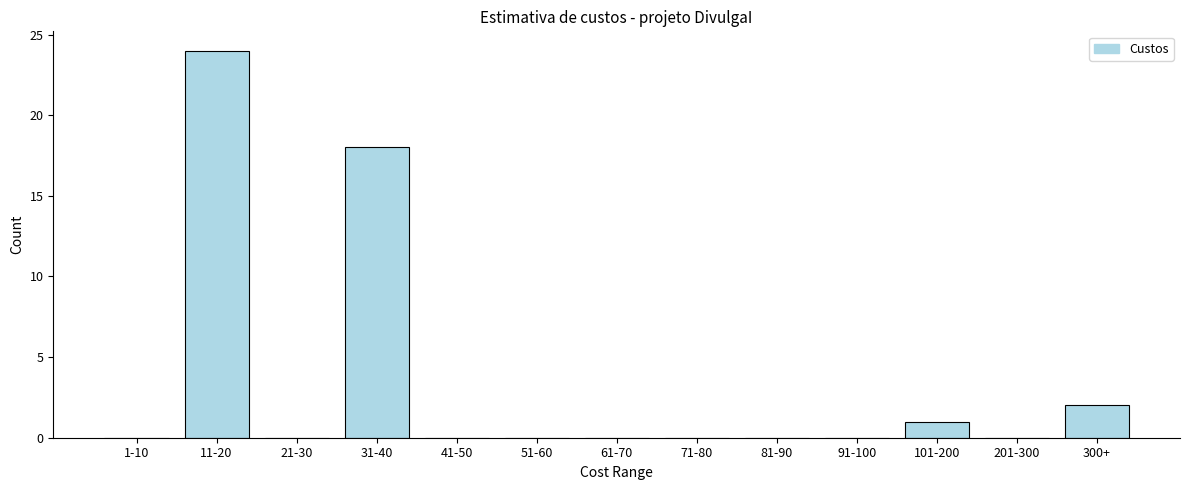

Reading left to right, what are all the values shown in this chart?

1-10=0	11-20=24	21-30=0	31-40=18	41-50=0	51-60=0	61-70=0	71-80=0	81-90=0	91-100=0	101-200=1	201-300=0	300+=2